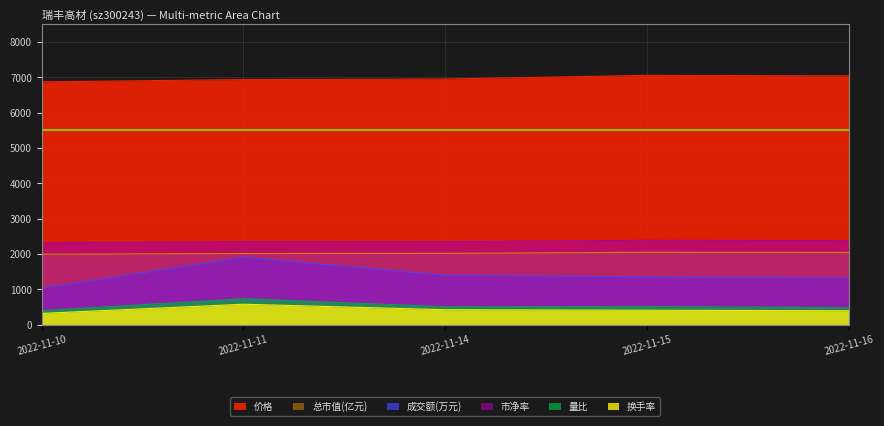

What is the sum of the 量比 values at 2022-11-16 and 2022-11-11?

1215.0